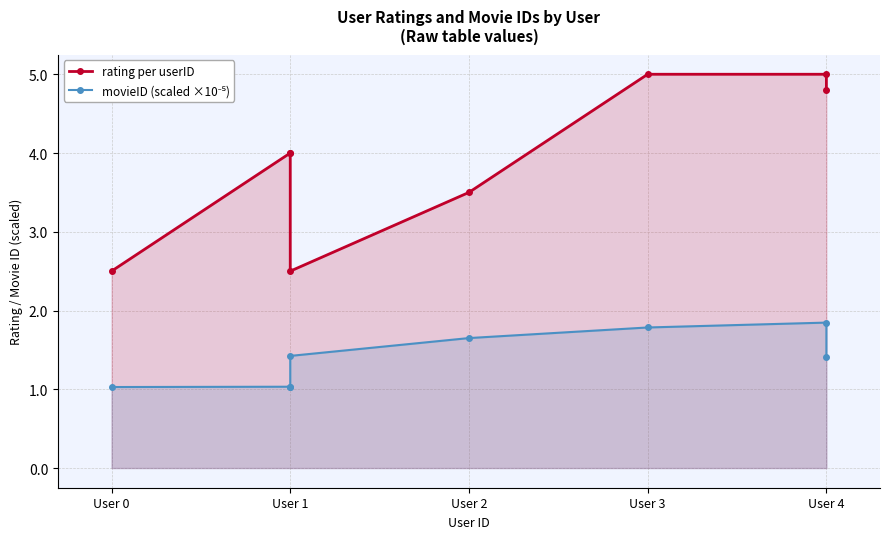

True or false: rating per userID and movieID (scaled ×10⁻⁵) intersect in this chart.

False